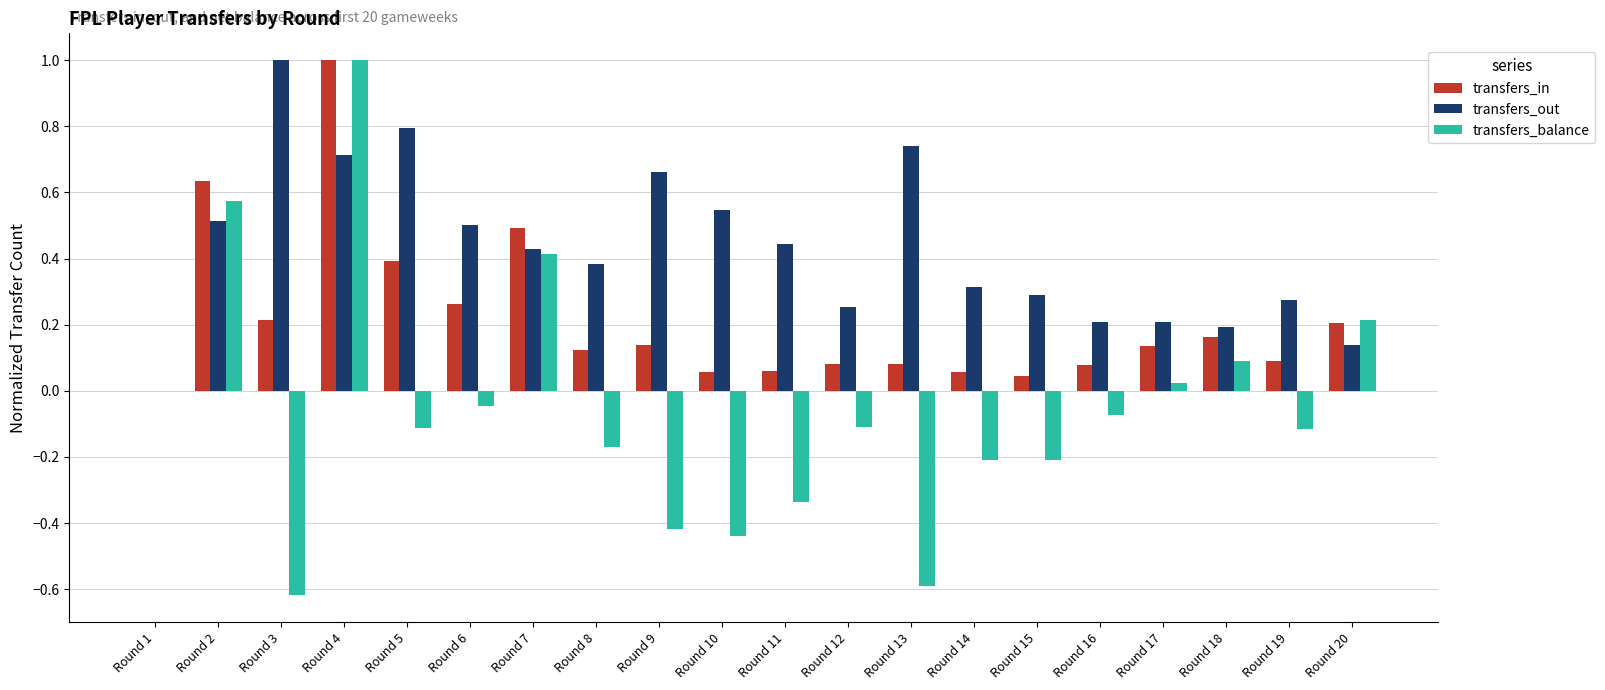

The value of transfers_in at Round 6 is 0.3. True or false?

True